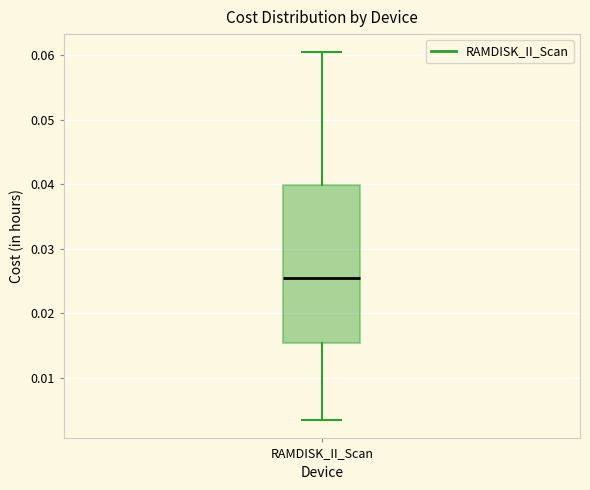

Where is the lower edge of the box for RAMDISK_II_Scan on the y-axis? The values are not printed on the chart, so give them approximately, as read against the axis.

0.015